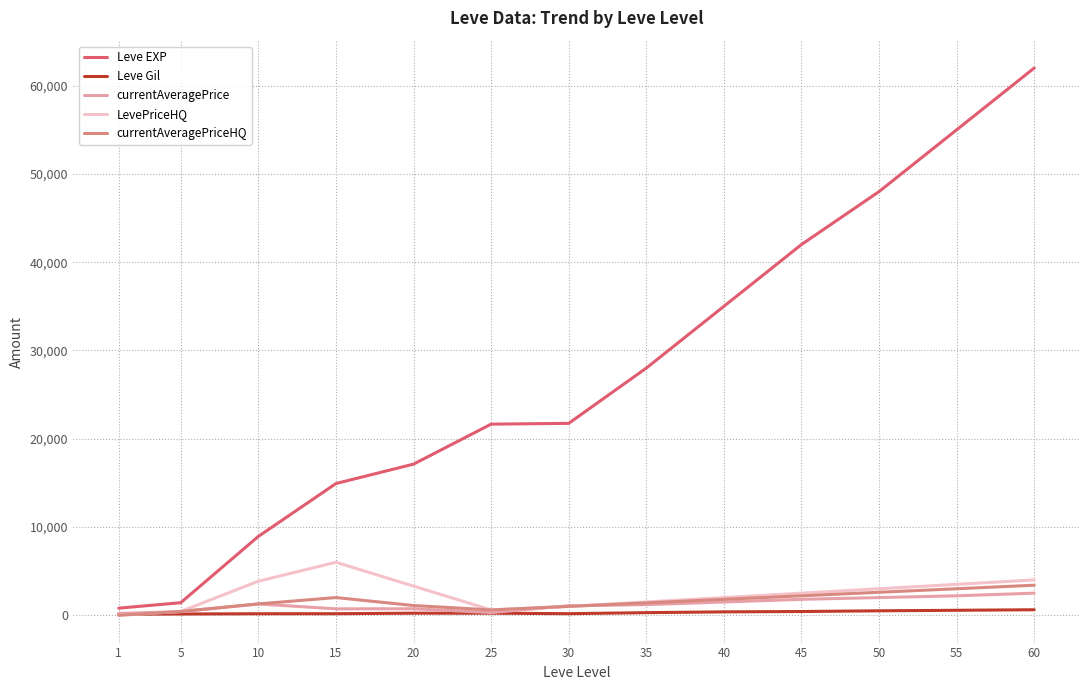

What is the highest value of the Leve EXP series?

62000.0